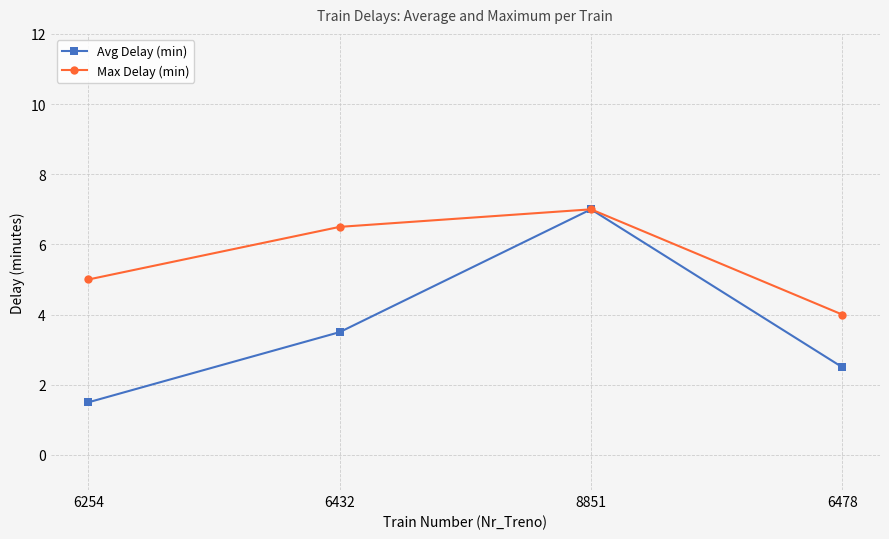

Where does the Max Delay (min) series first go above 6?

6432